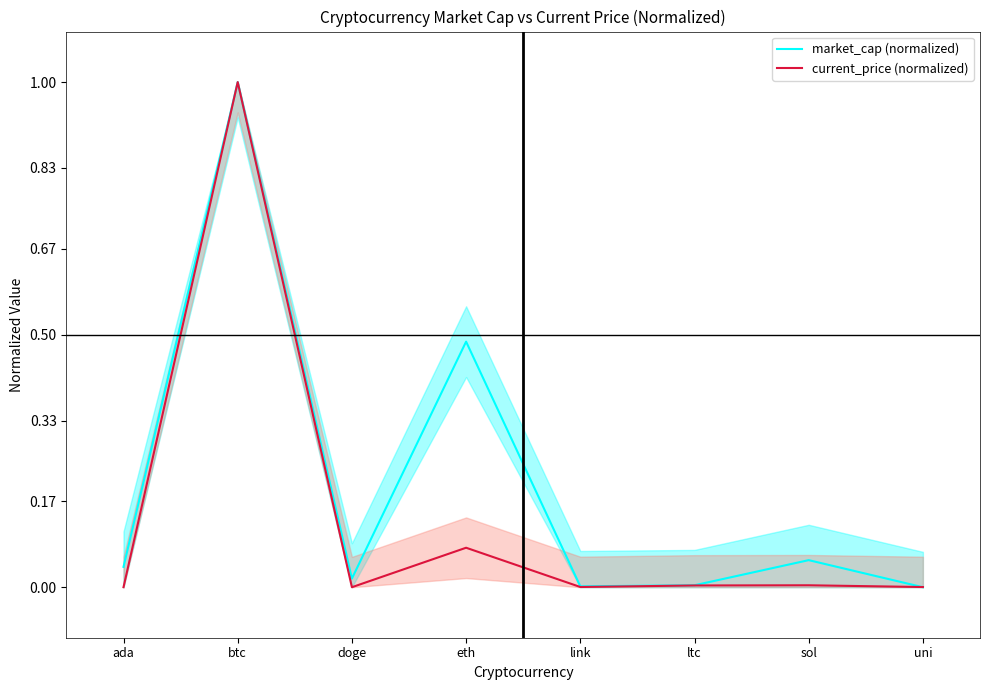

The current_price (normalized) series shows 0.4 at doge. True or false?

False